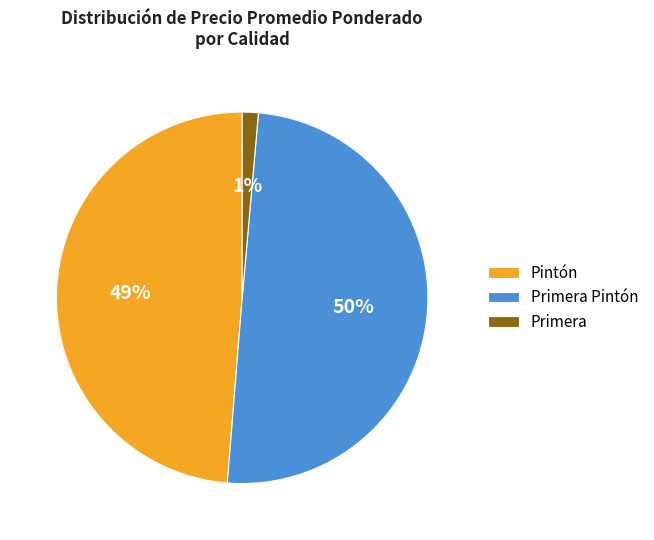

Count the number of slices in the pie.

3